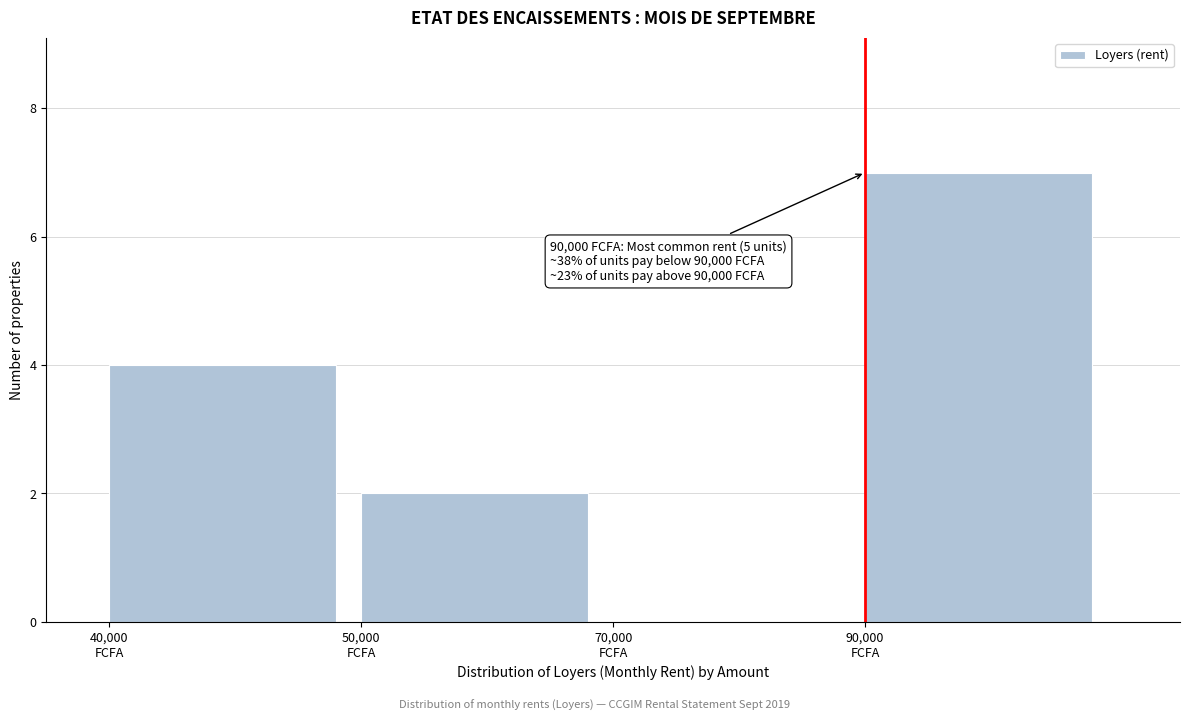

What is the greatest value displayed?

7